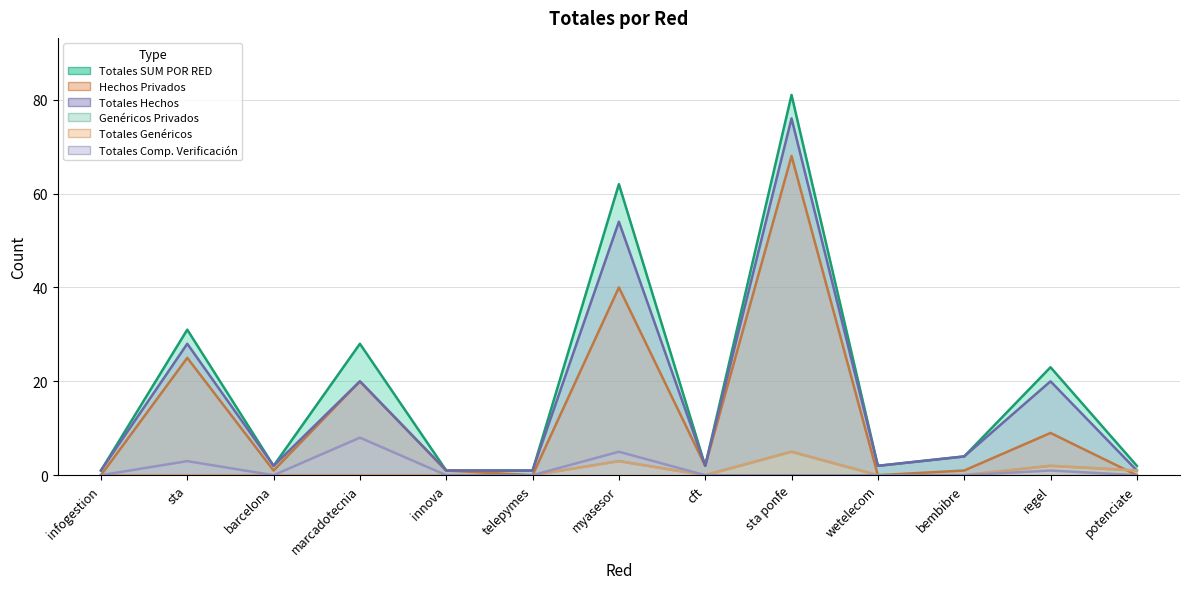

Does the chart have visible grid lines?

Yes